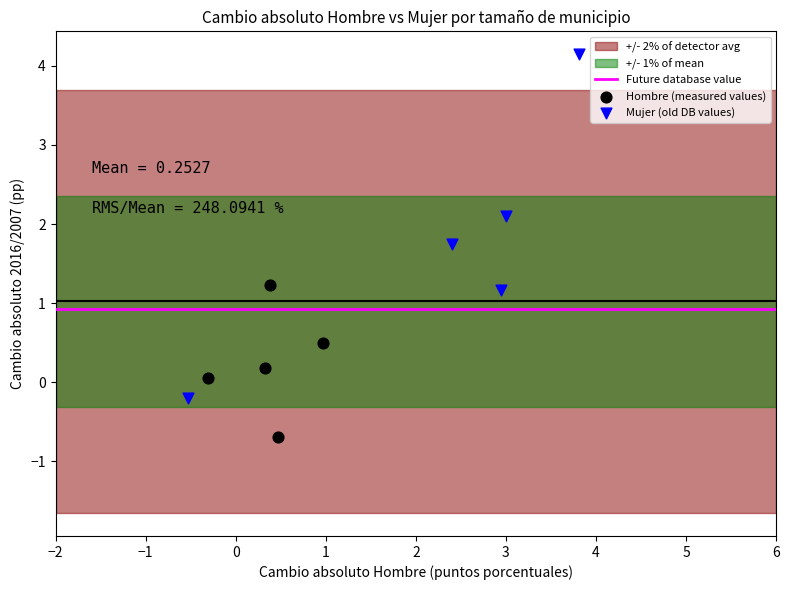

Which series reaches the minimum Y coordinate?

Hombre (measured values)